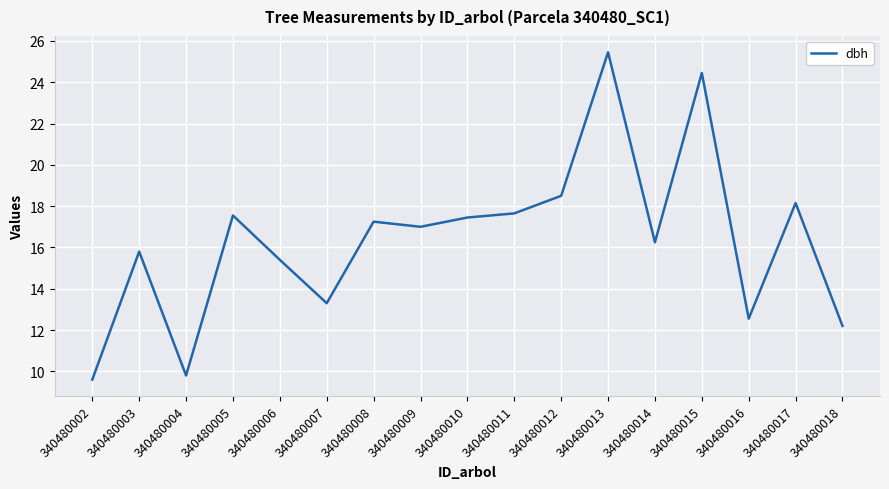

Which has a higher value, 340480002 or 340480012?

340480012